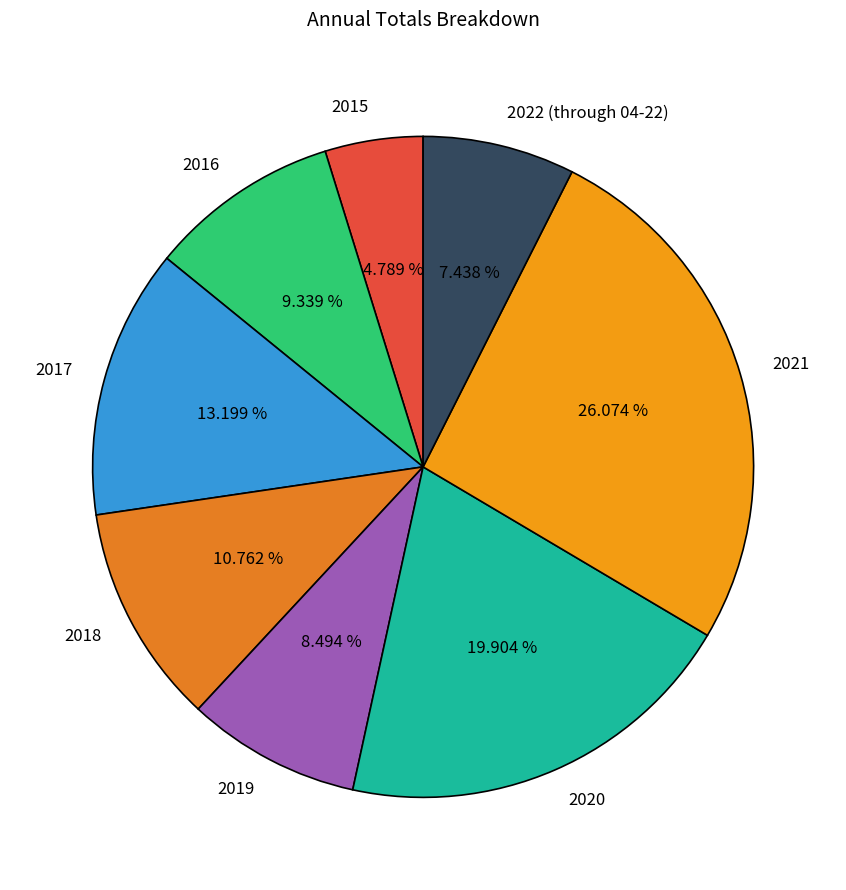

Between 2020 and 2019, which is larger?

2020